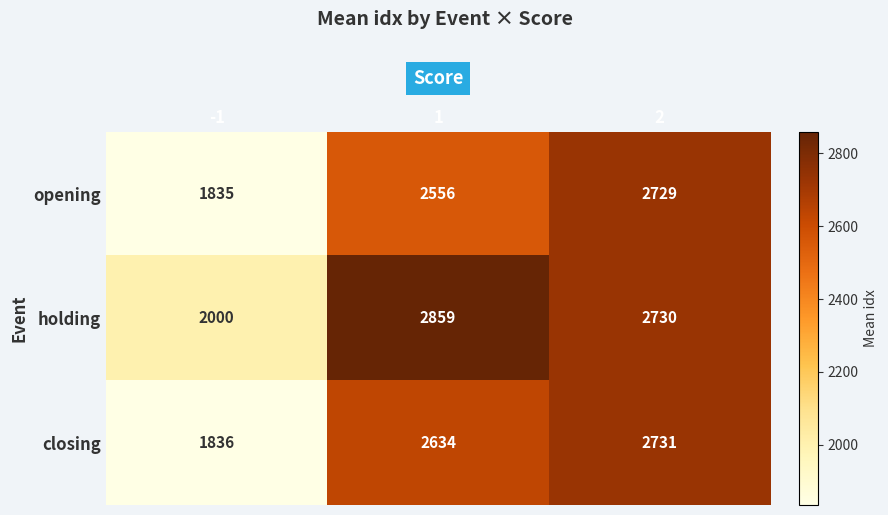

Is the value of opening at 2 greater than the value of holding at 2?

No